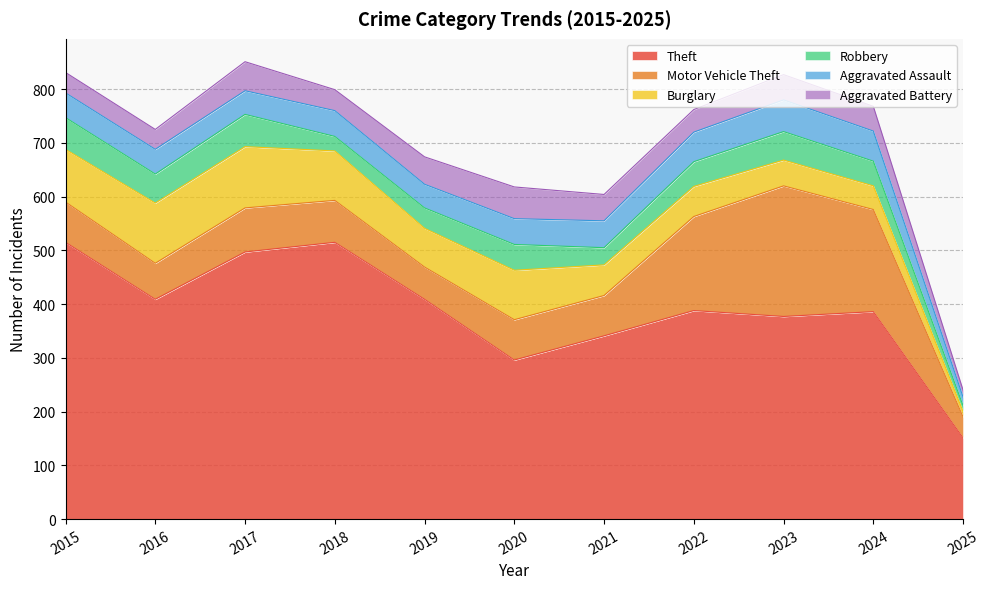

What is the difference between the maximum and minimum values in the Theft series?

364